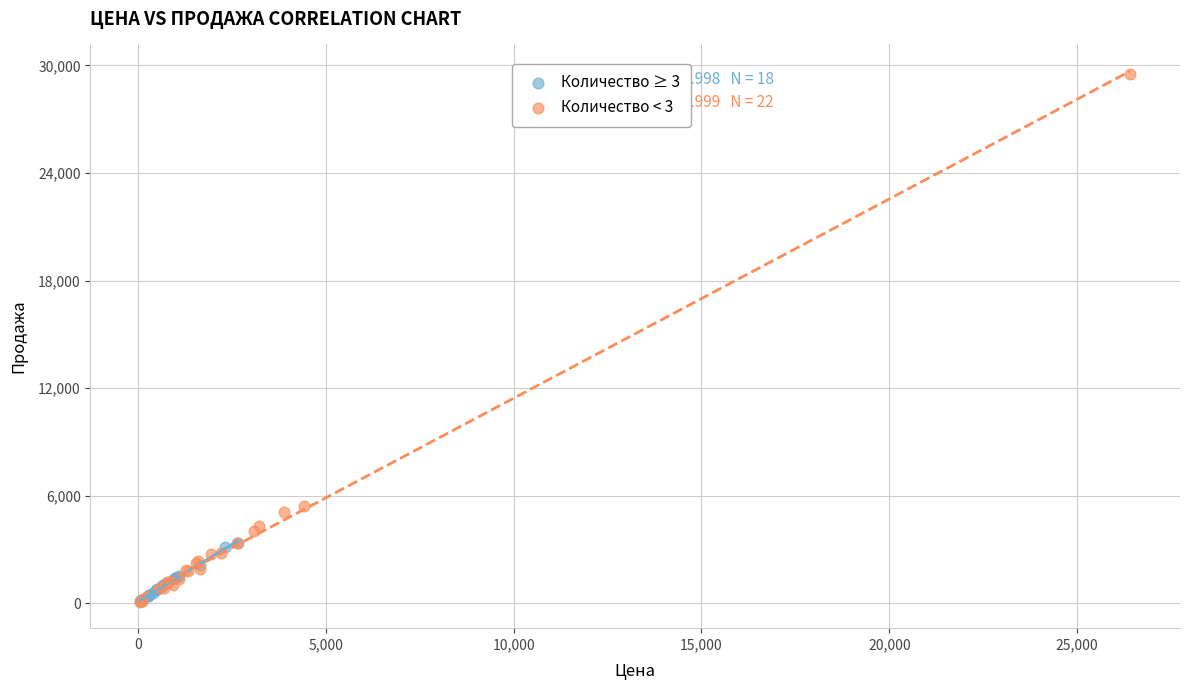

Which series has the largest Y range (max minus min)?

Количество < 3